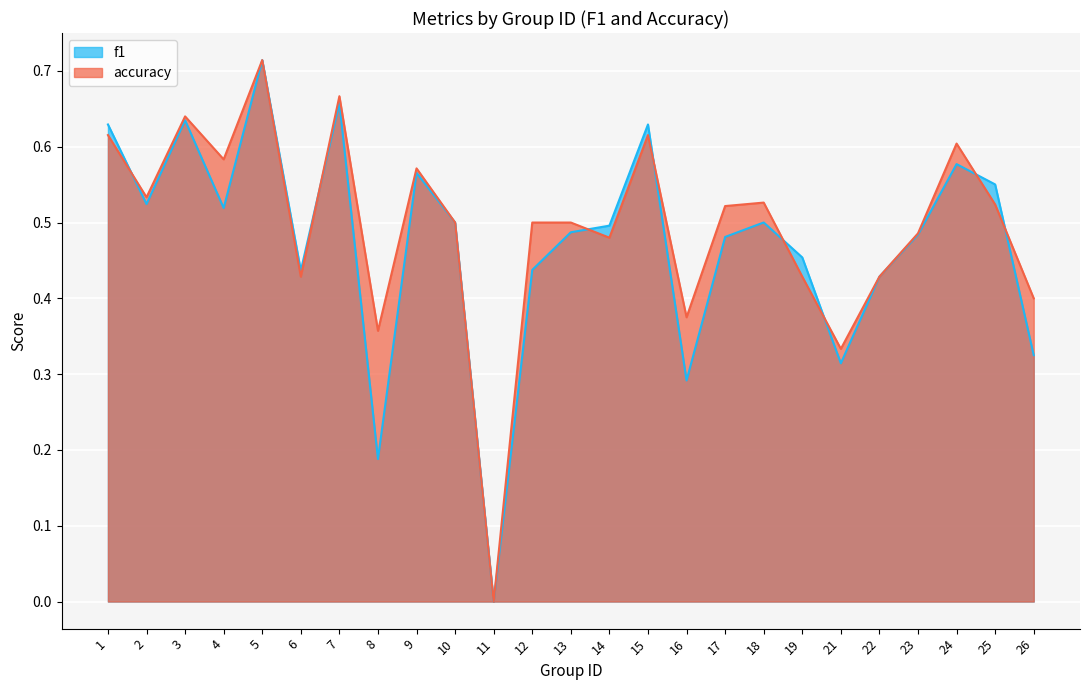

Rank the series by their maximum value, from highest to lowest.

f1, accuracy